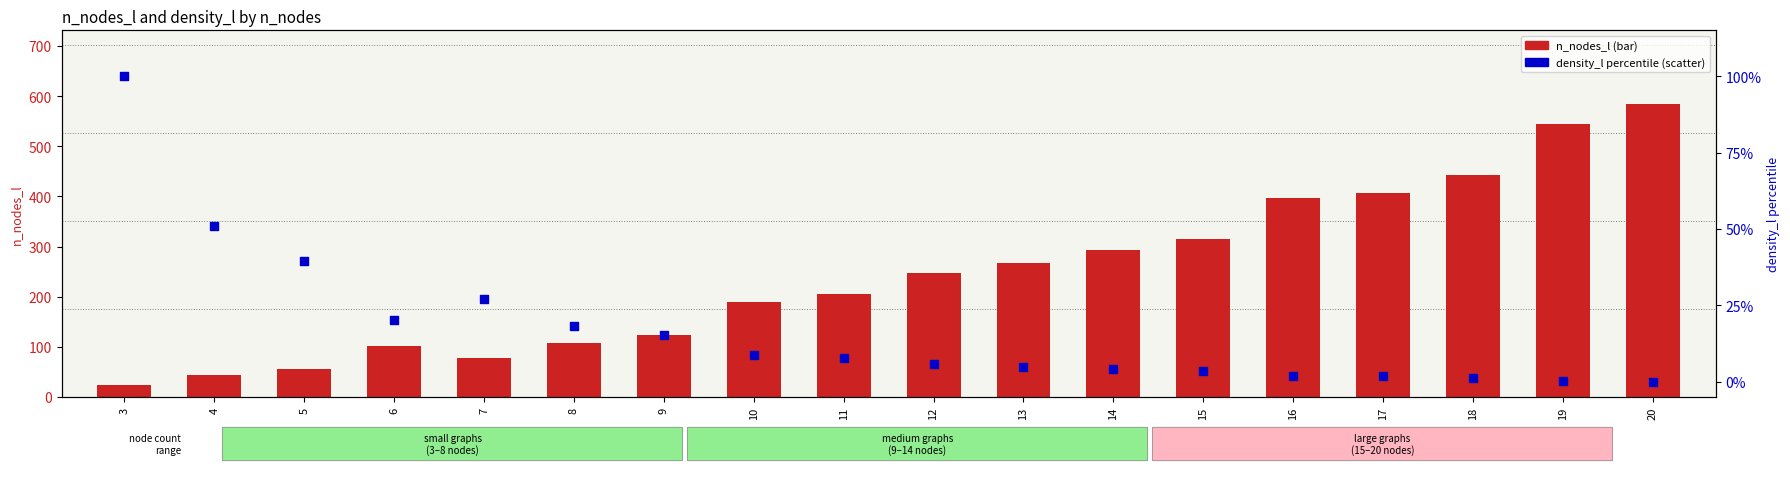

Which series has the widest spread of Y values?

n_nodes_l